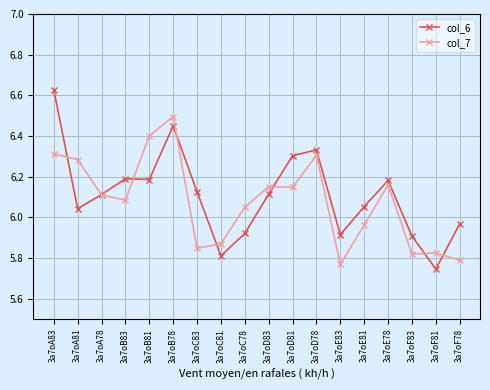

Which category has the highest value in the col_6 series?

3a7oA83